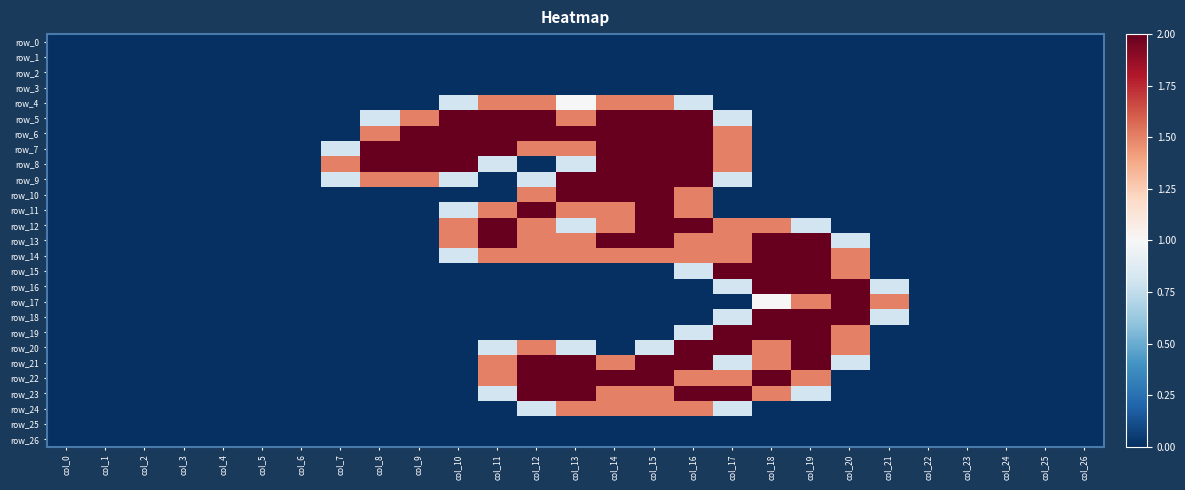

What is the average value of the row_21 series?

0.6